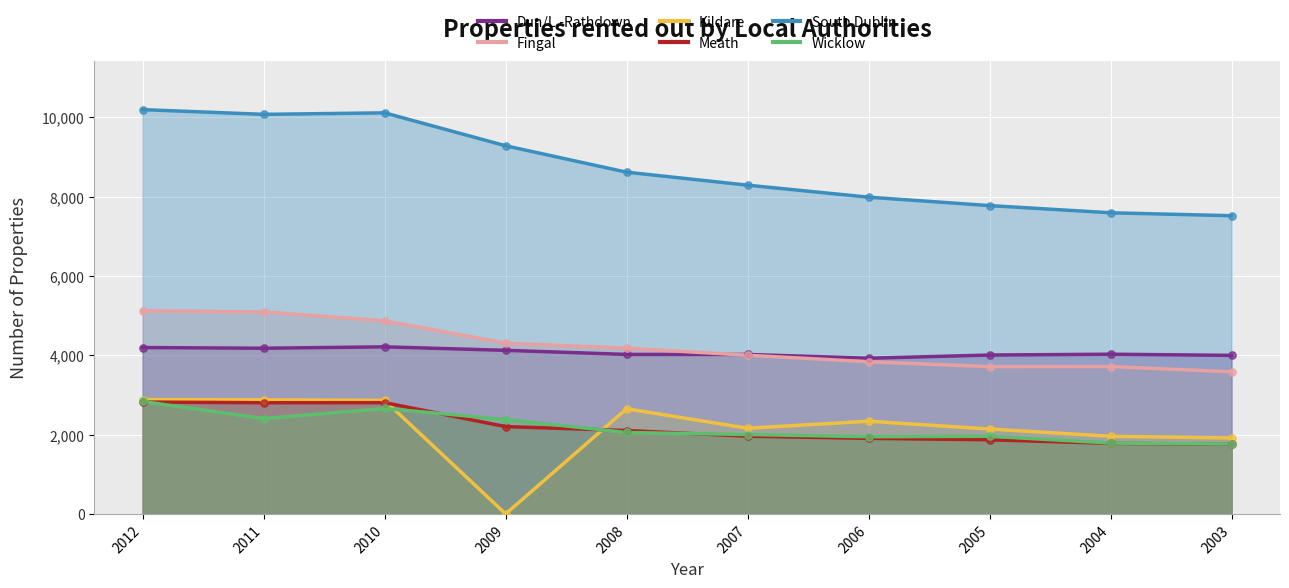

Which series has the largest total across all categories?

South Dublin